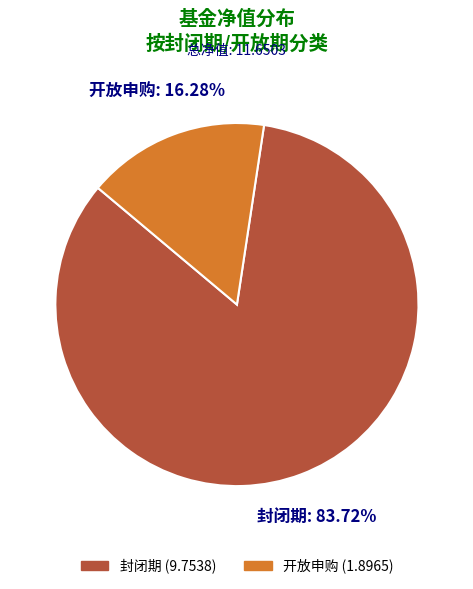

Is there any slice that represents more than half of the pie?

Yes